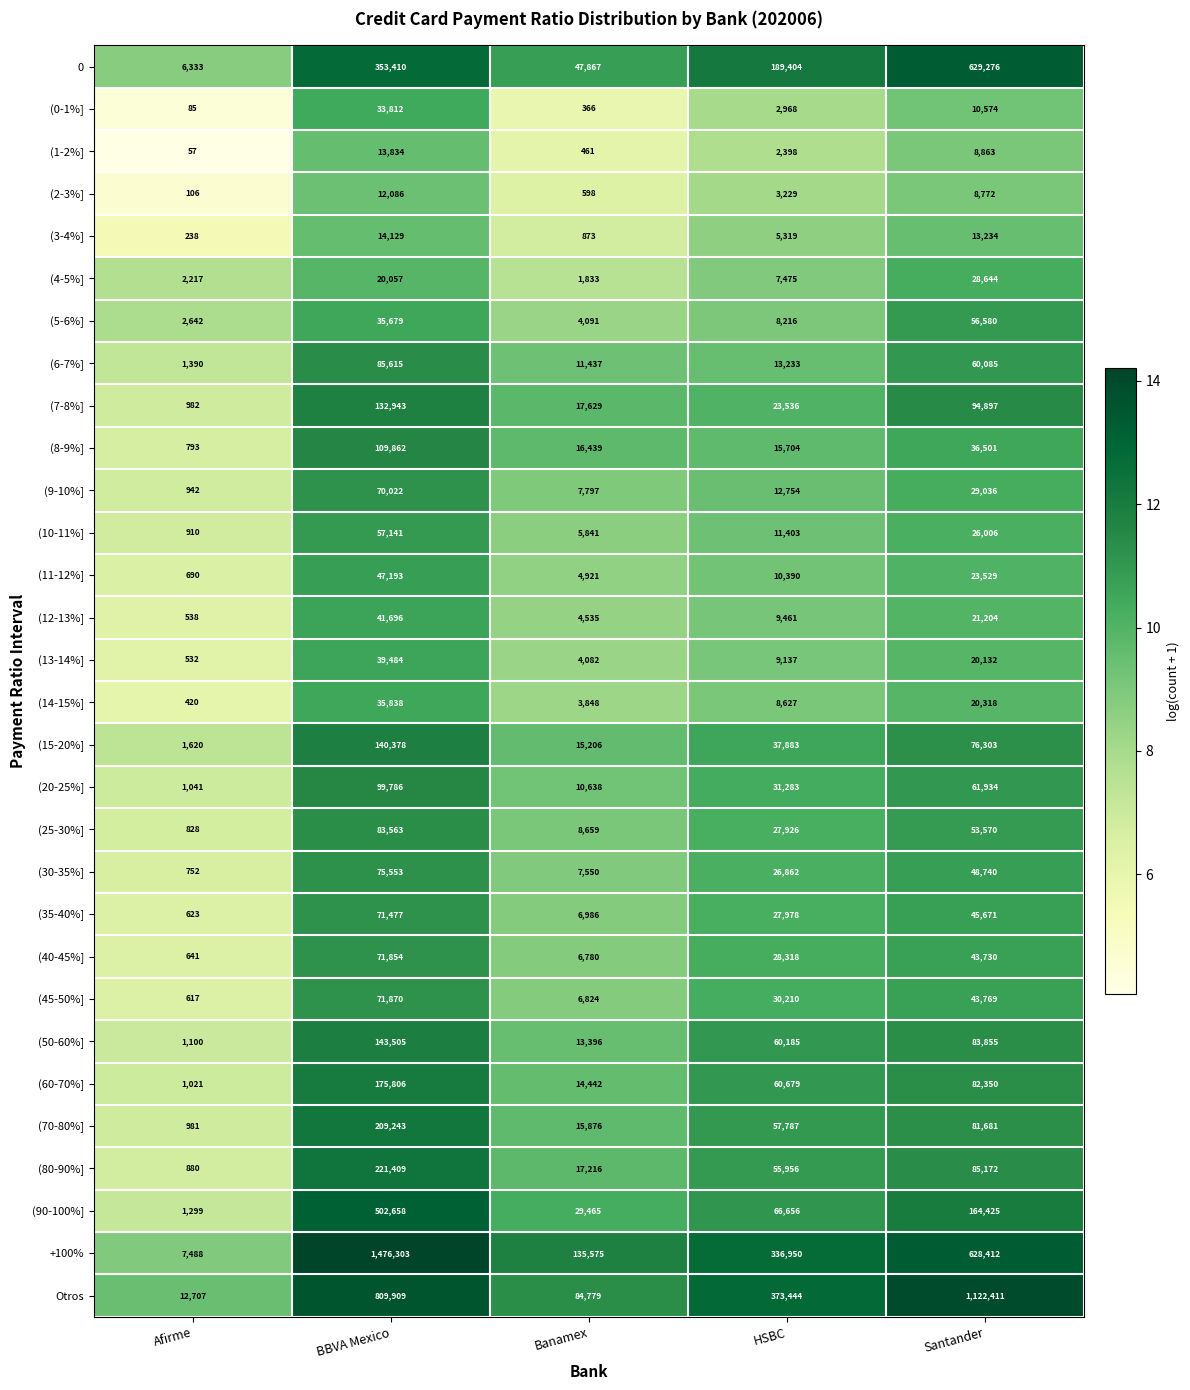

Is the value of +100% at HSBC greater than the value of (11-12%] at HSBC?

Yes